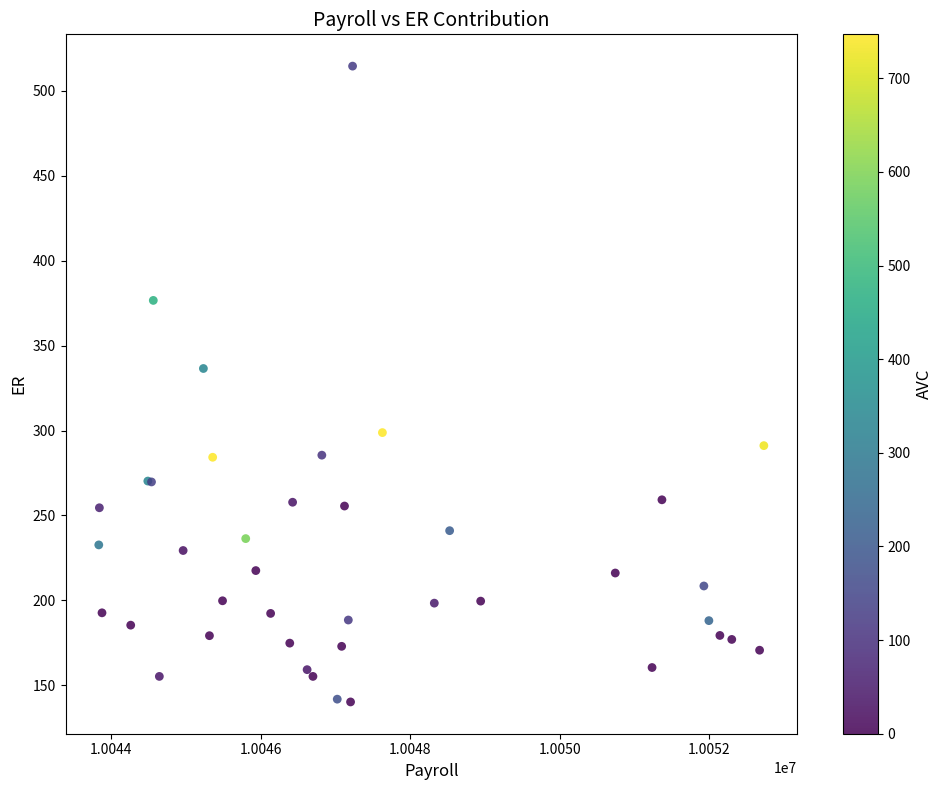

What Y value in the scatter plot is closest to 327?

336.6